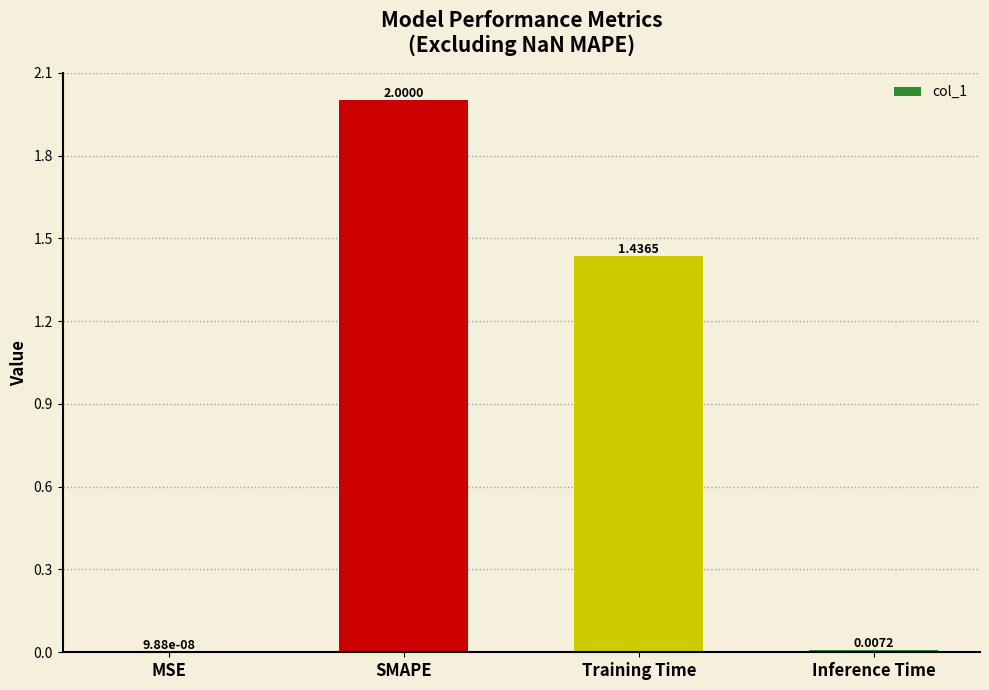

What is the change in value from SMAPE to Inference Time?

-2.0